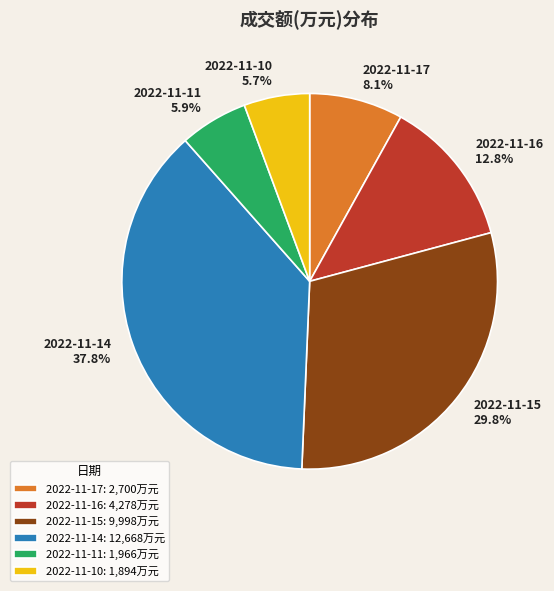

How much of the chart is everything except 2022-11-14?

62.2%